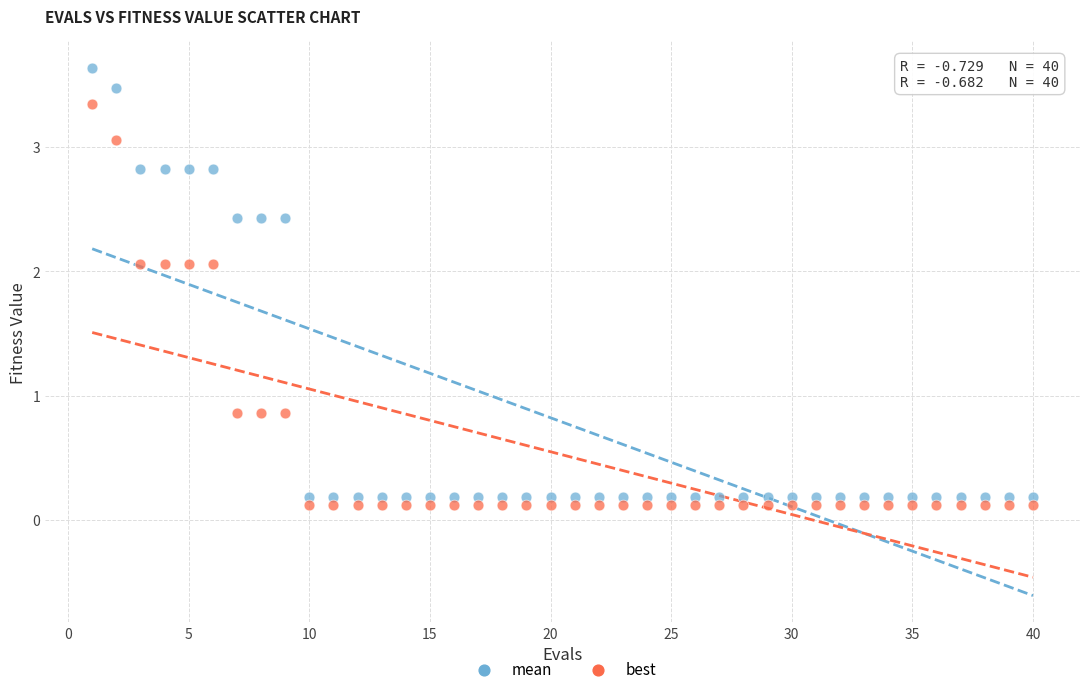

Which series has the largest Y range (max minus min)?

mean